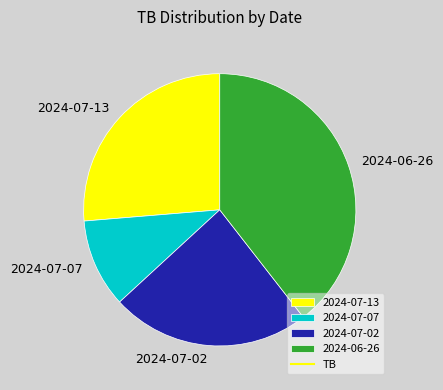

Do 2024-07-13 and 2024-07-07 together represent more than half of the pie?

No